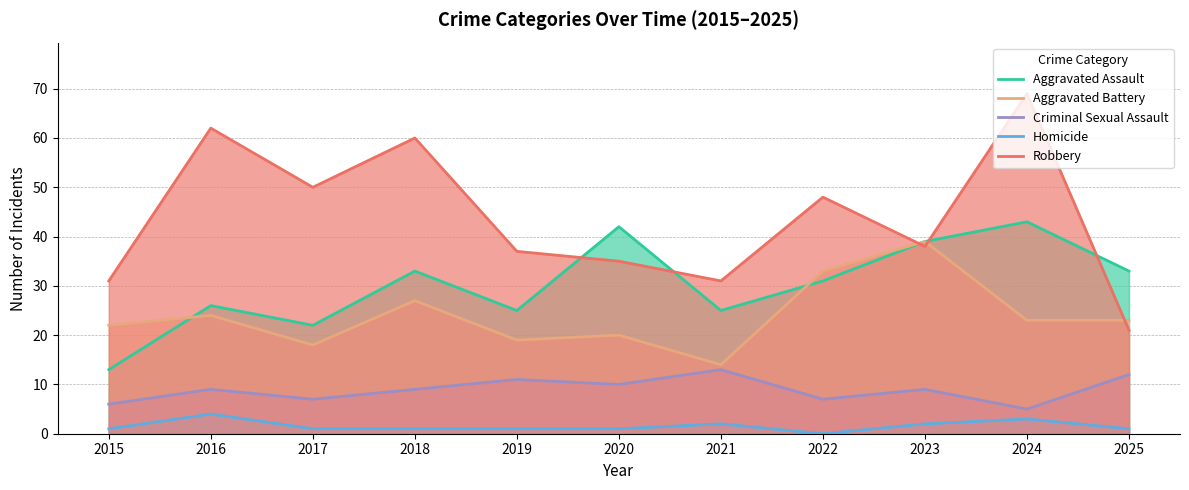

Which has a higher value, 2019 or 2018?

2018